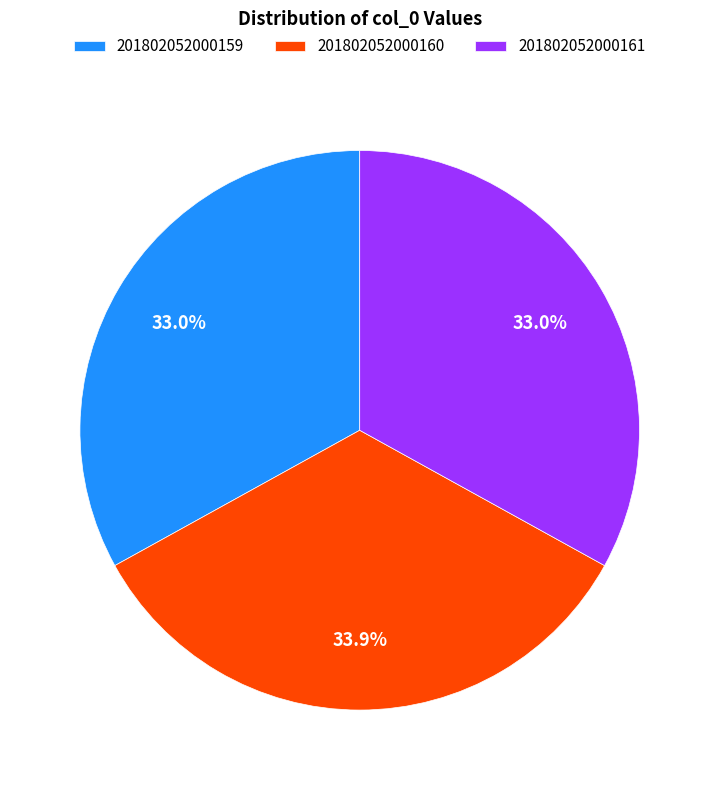

To the nearest percent, what is the difference between the largest and smallest slice percentages?

1%